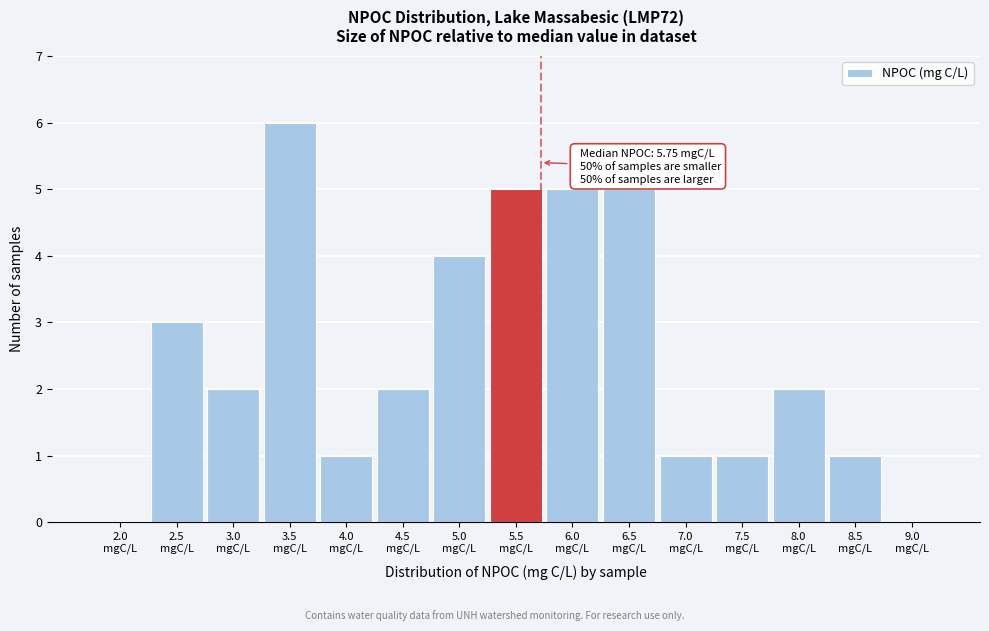

What is the maximum value shown in the chart?

6